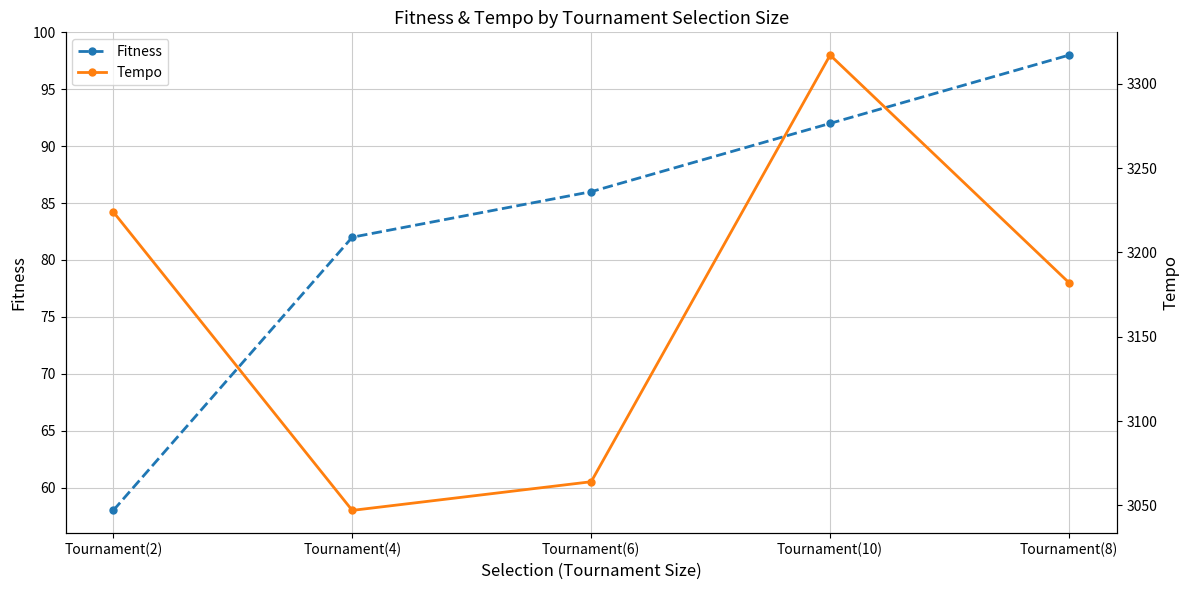

Does the chart have visible grid lines?

Yes